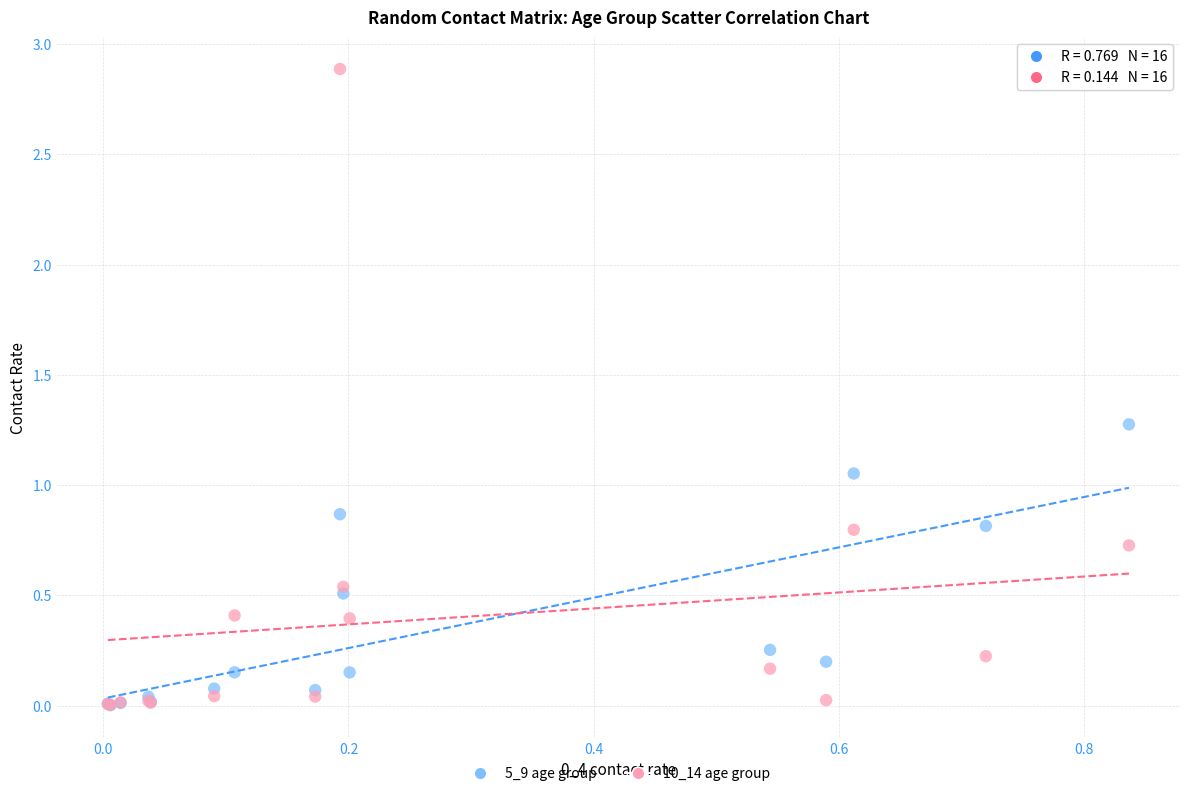

In the 10_14 age group series, what Y value is closest to 1?

0.8